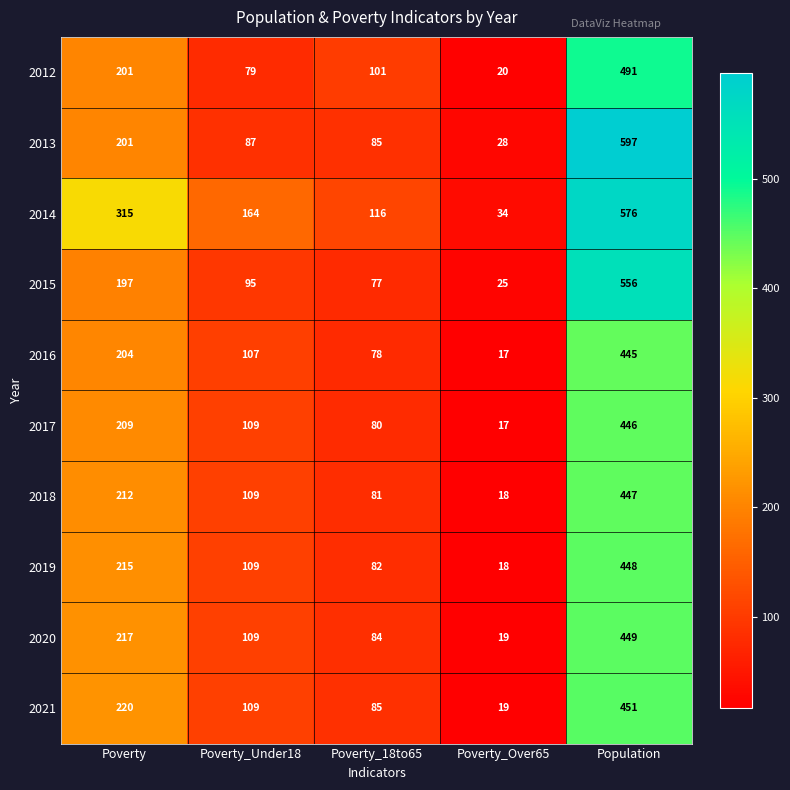

Where does the 2017 series first go above 109?

Poverty